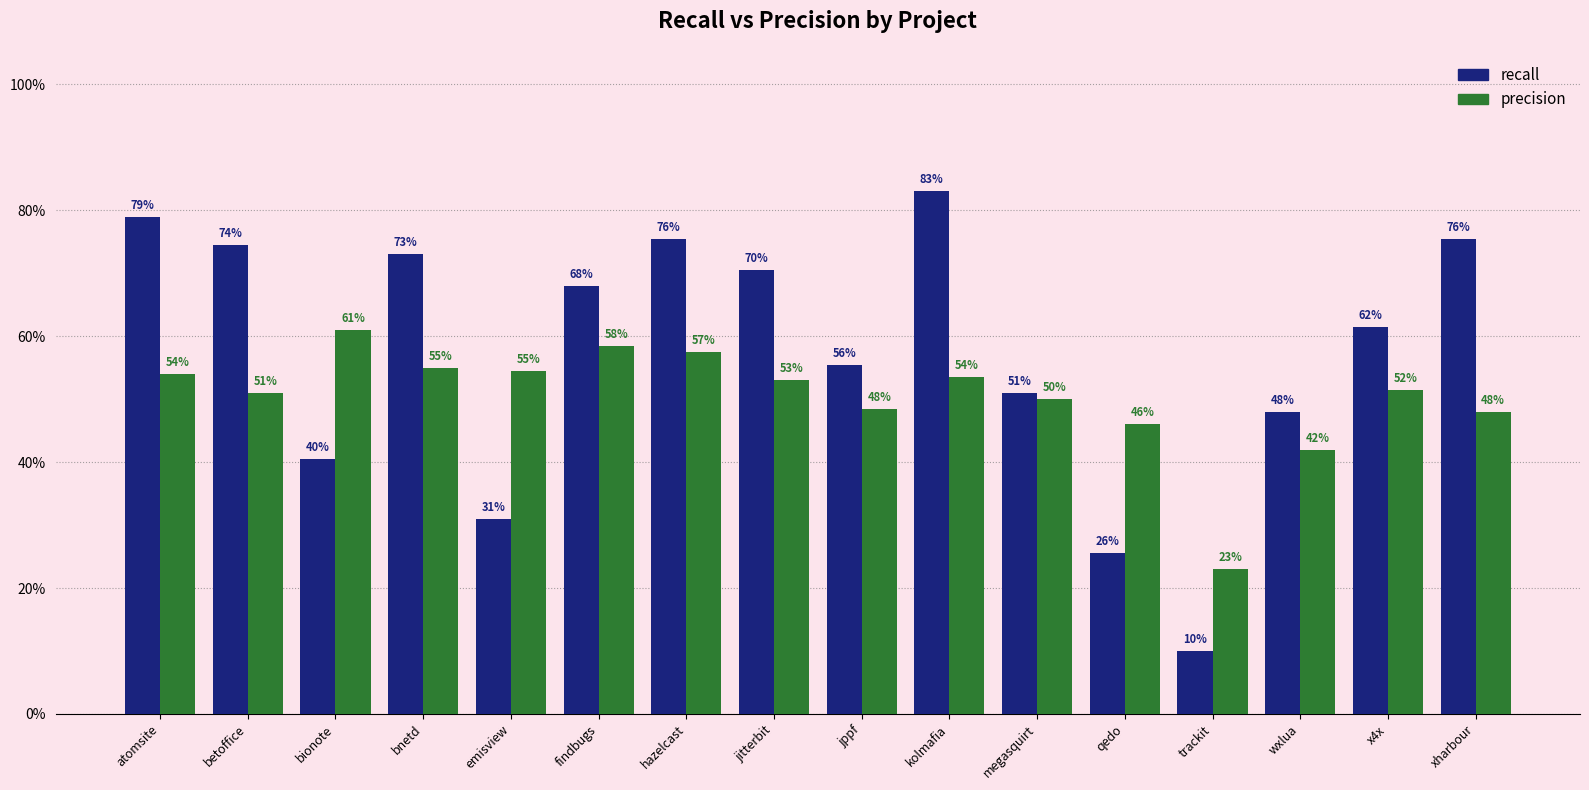

True or false: recall has a value of 0.1 at trackit.

False